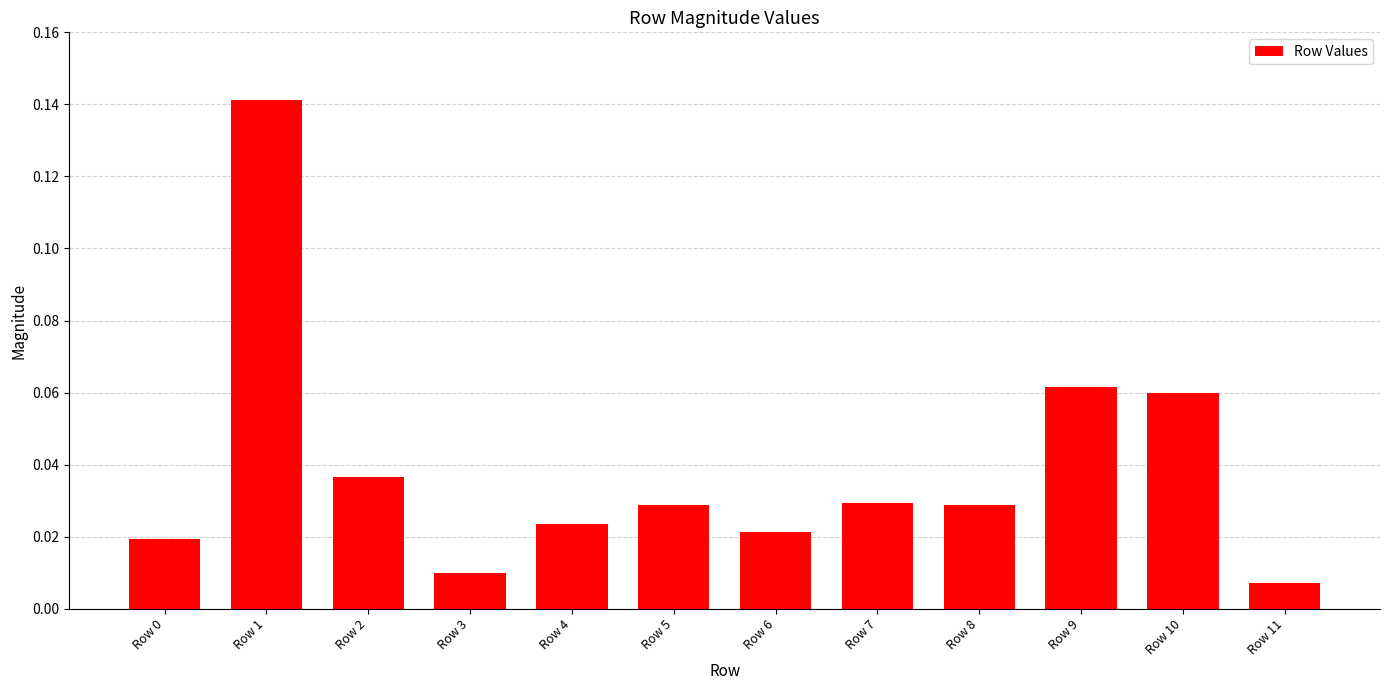

Which category has the highest value across all series?

Row 1